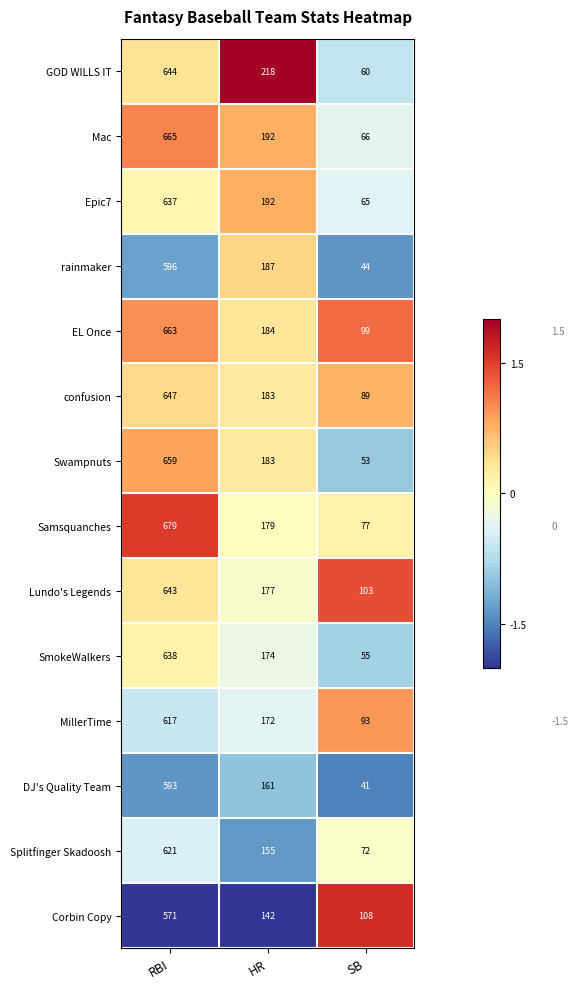

Count the number of data series in this chart.

14